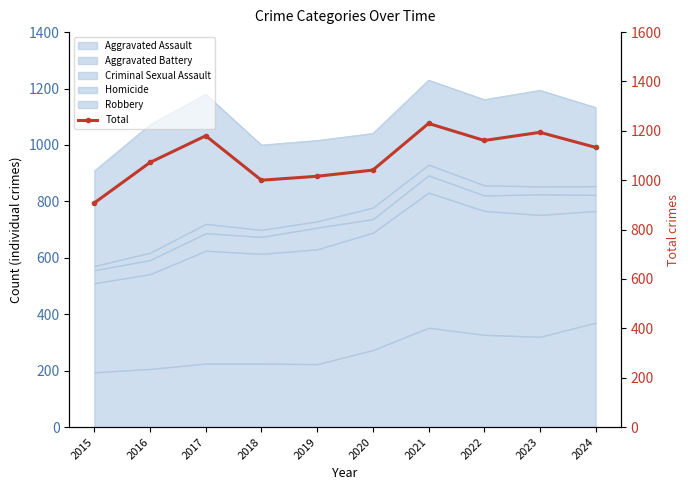

Rank the categories by value from lowest to highest.

2015, 2018, 2019, 2020, 2016, 2024, 2022, 2017, 2023, 2021